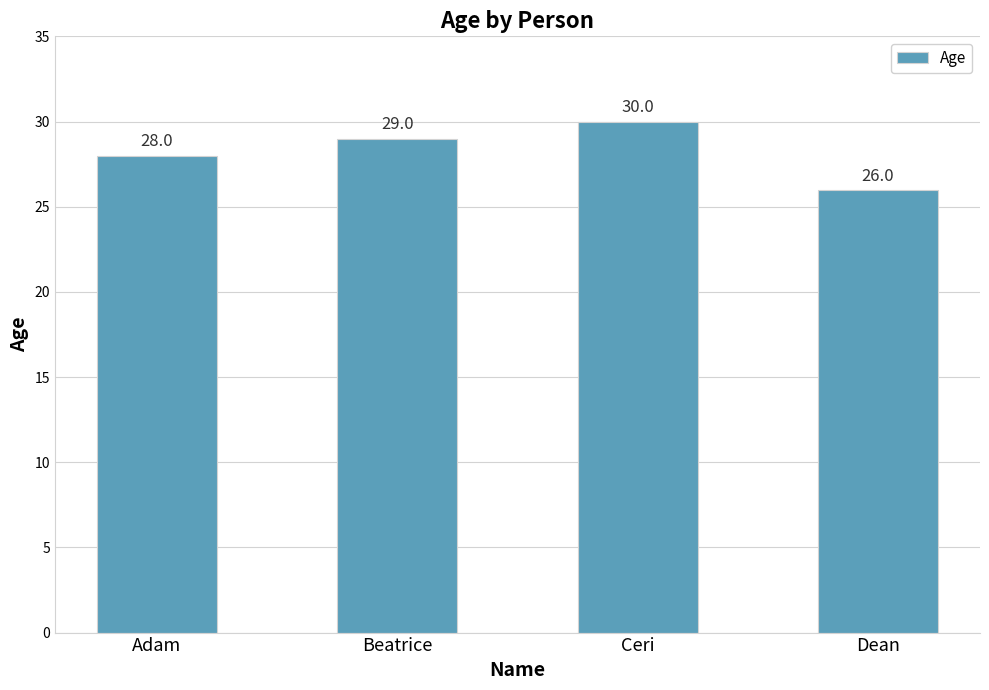

What position from the left is Beatrice?

2